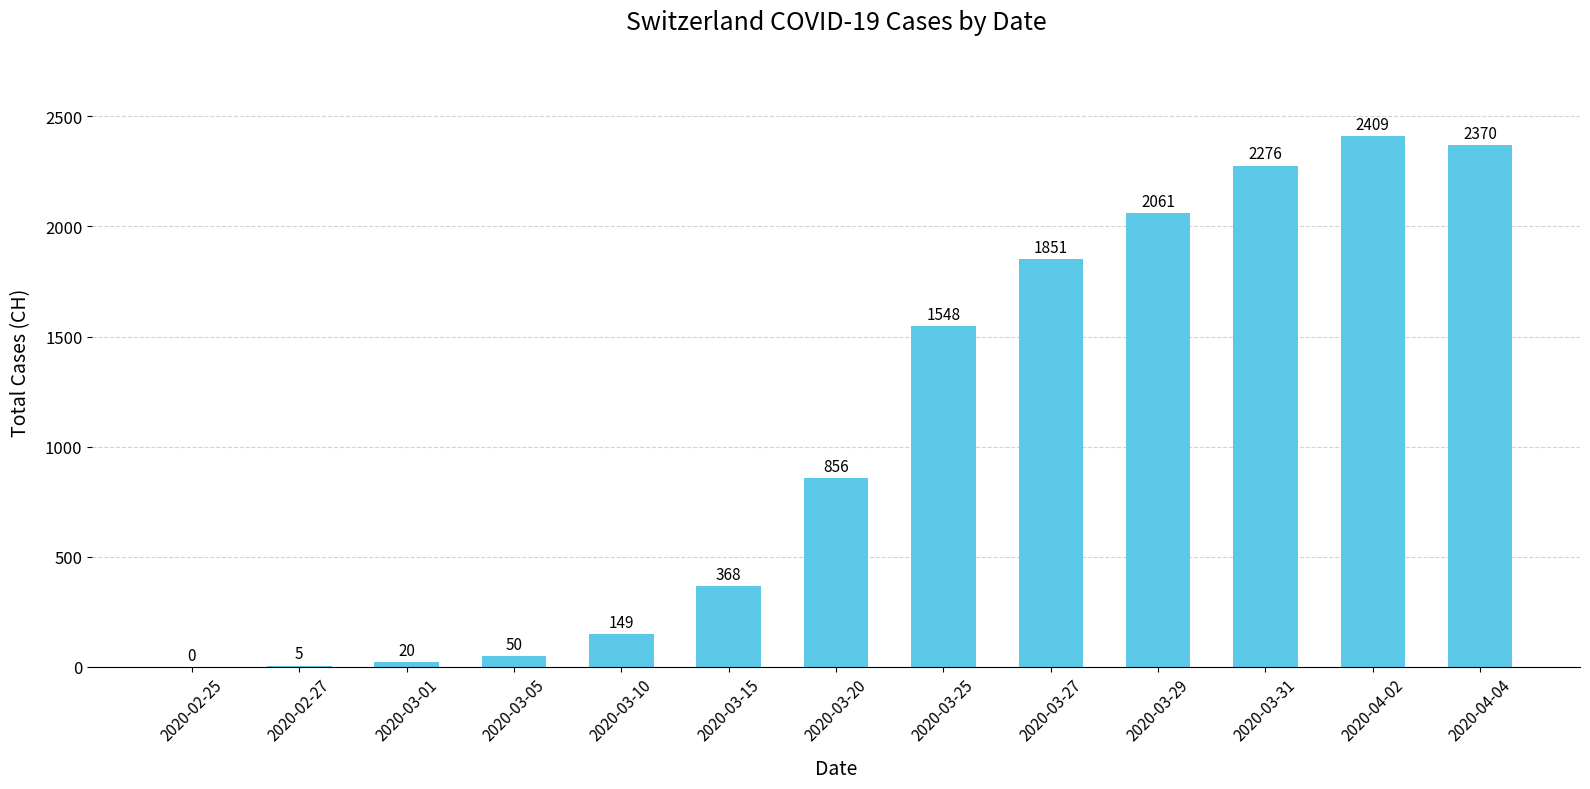

Read the value at 2020-03-10.

149